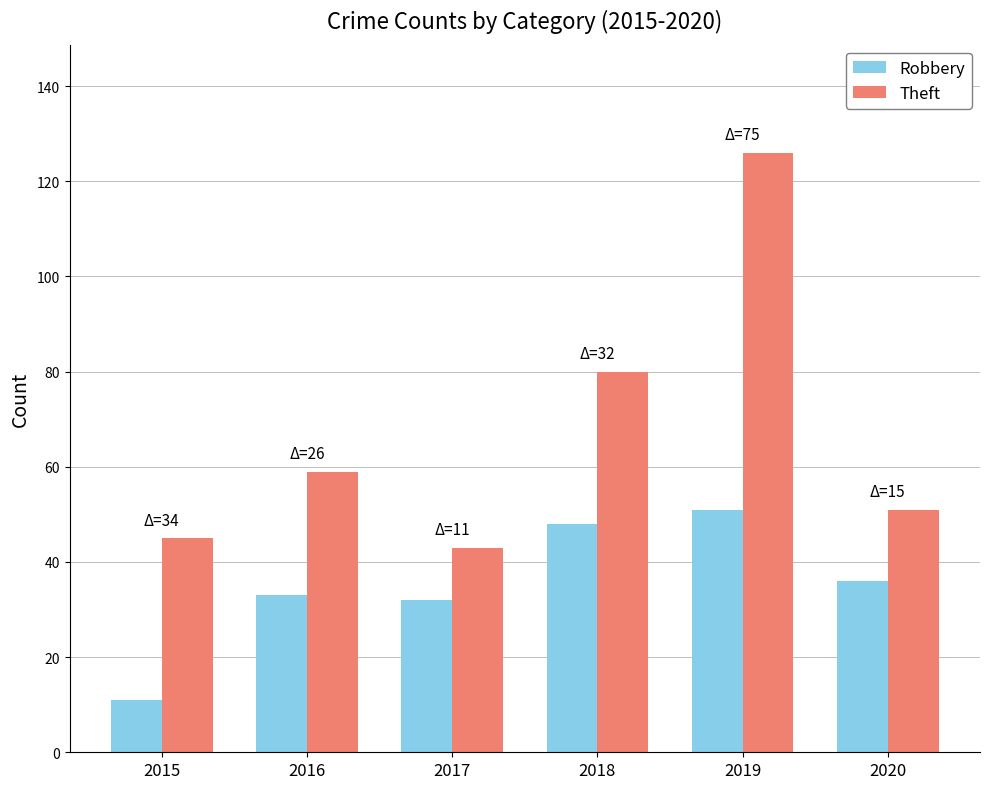

Which series has the widest spread of values?

Theft